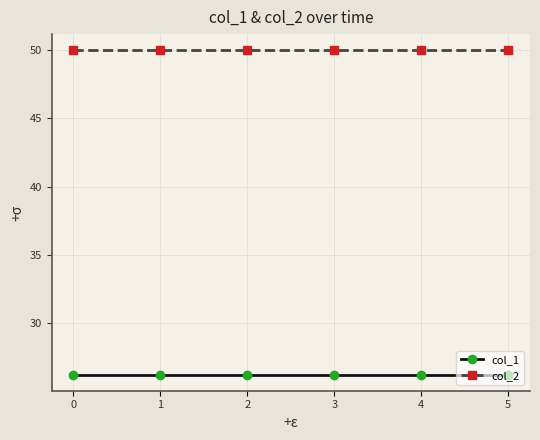

Reading left to right, what are all the values shown in this chart?

col_1: 0=26.2	1=26.2	2=26.2	3=26.2	4=26.2	5=26.2
col_2: 0=50.0	1=50.0	2=50.0	3=50.0	4=50.0	5=50.0